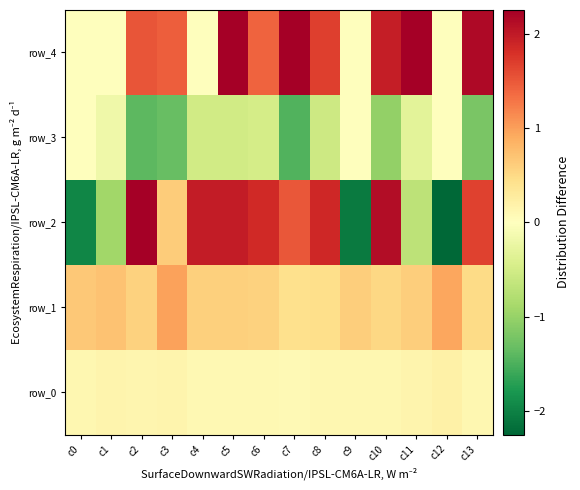

Is the value of row_0 at c12 greater than the value of row_3 at c10?

Yes